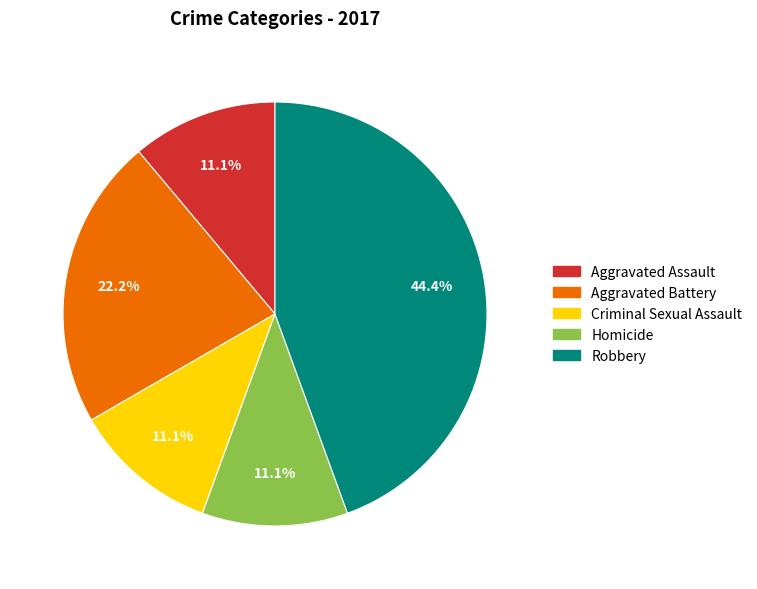

To the nearest percent, what is the average slice percentage?

20%